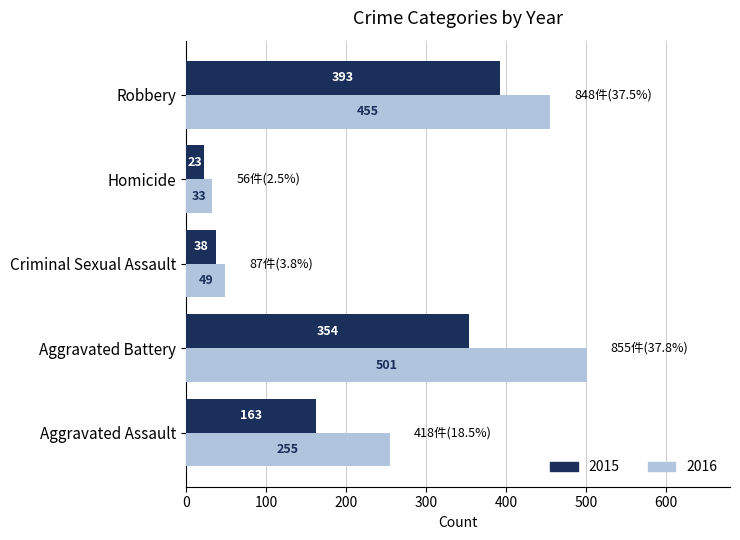

Is it true that 2015 equals 163 at Aggravated Assault?

True